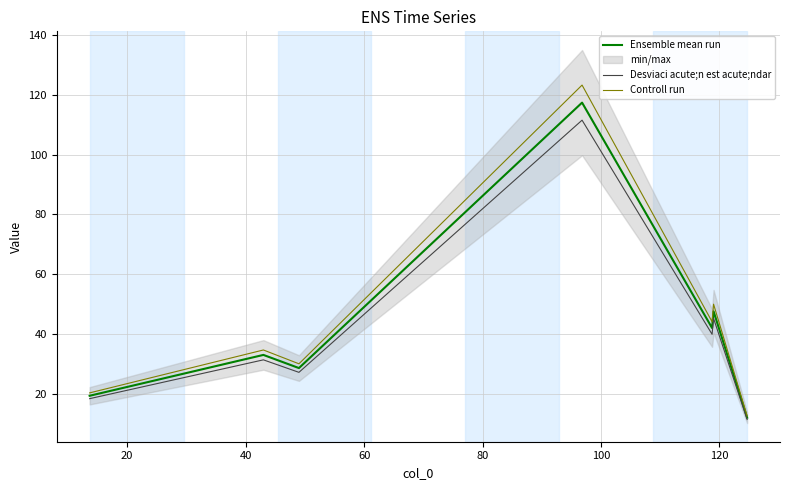

What is the lowest value of the Controll run series?

12.6